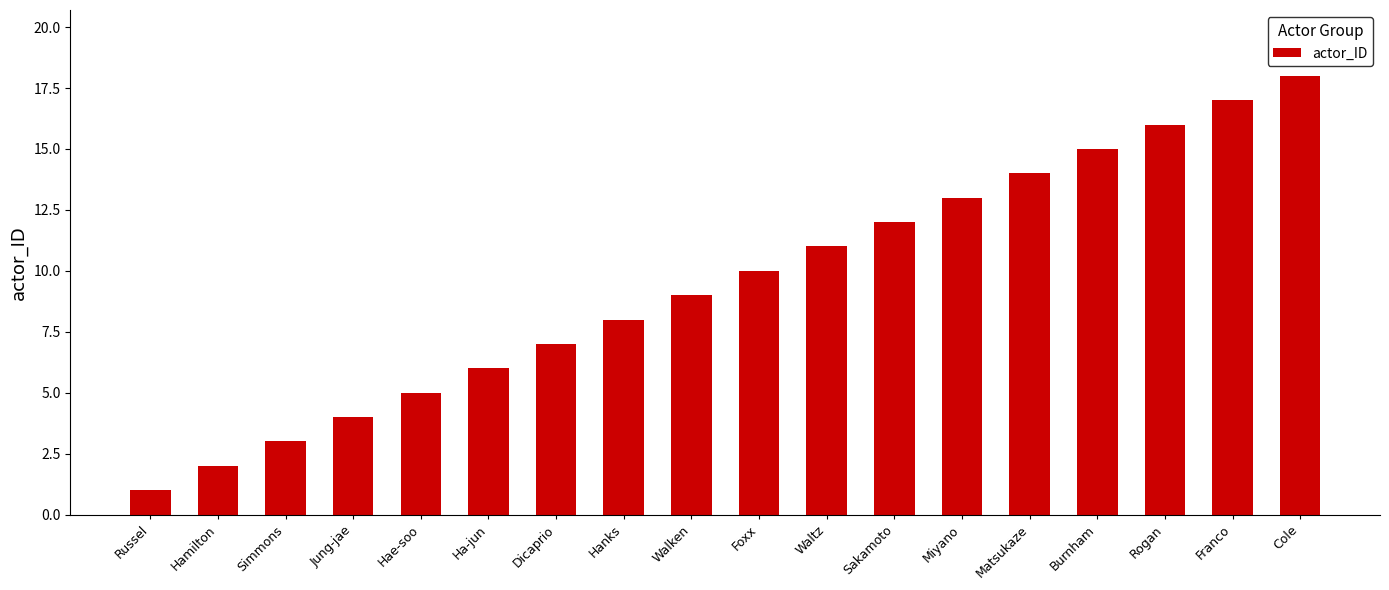

Which label corresponds to the largest value in the chart?

Cole